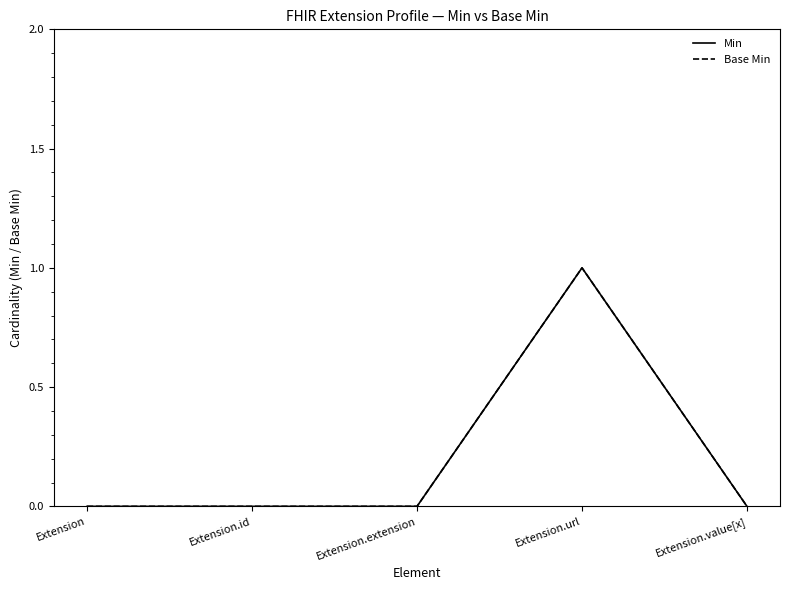

List the series in order of their peak value, highest first.

Min, Base Min